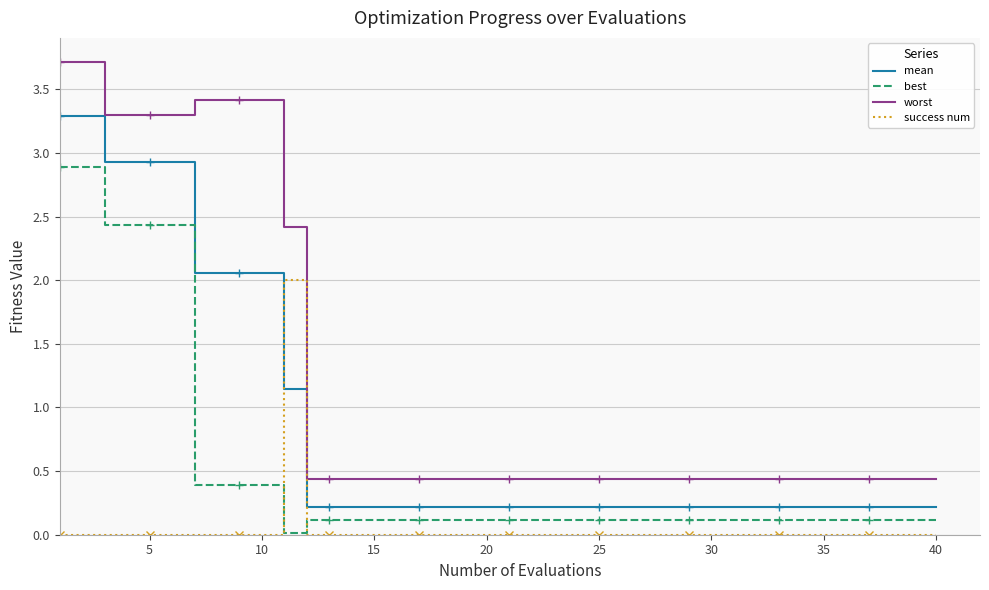

True or false: mean and worst intersect in this chart.

False